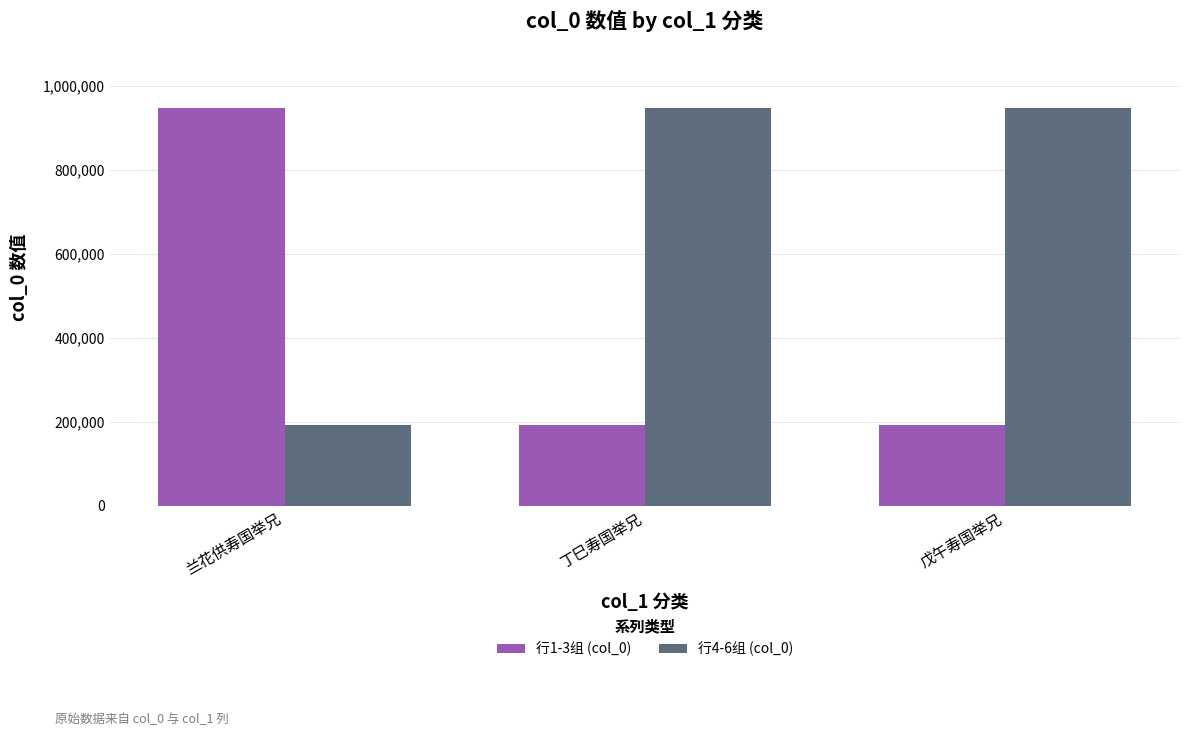

Does the chart contain stacked bars?

No